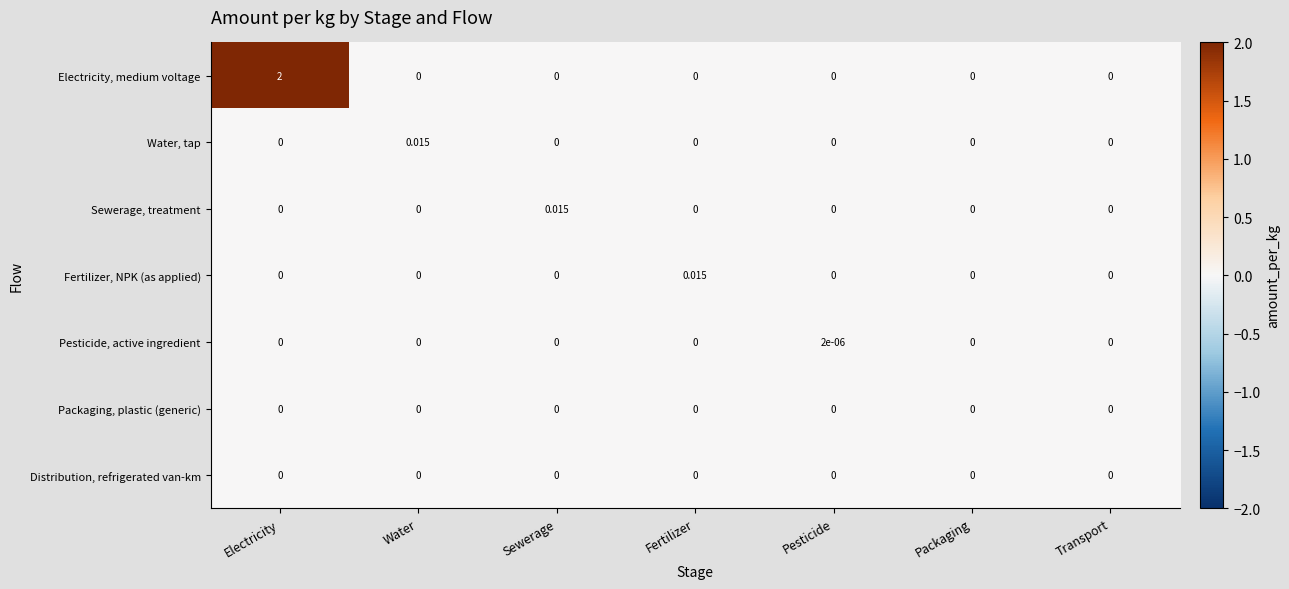

Is the value of Sewerage, treatment at Pesticide greater than the value of Pesticide, active ingredient at Pesticide?

No